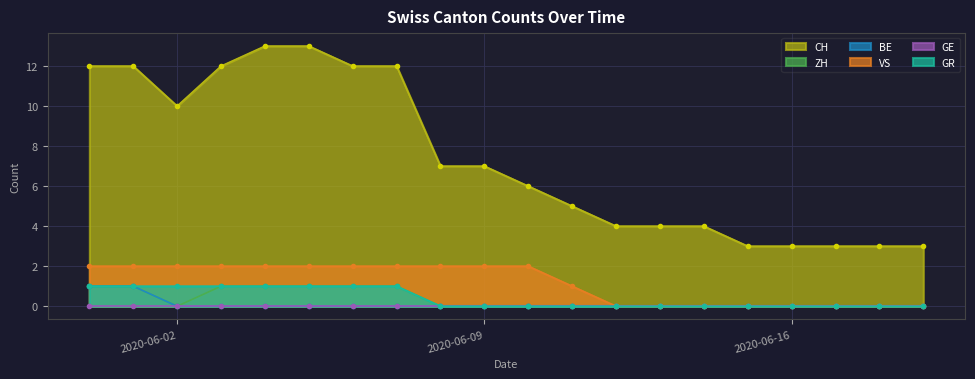

What is the difference between the maximum and minimum values in the CH series?

10